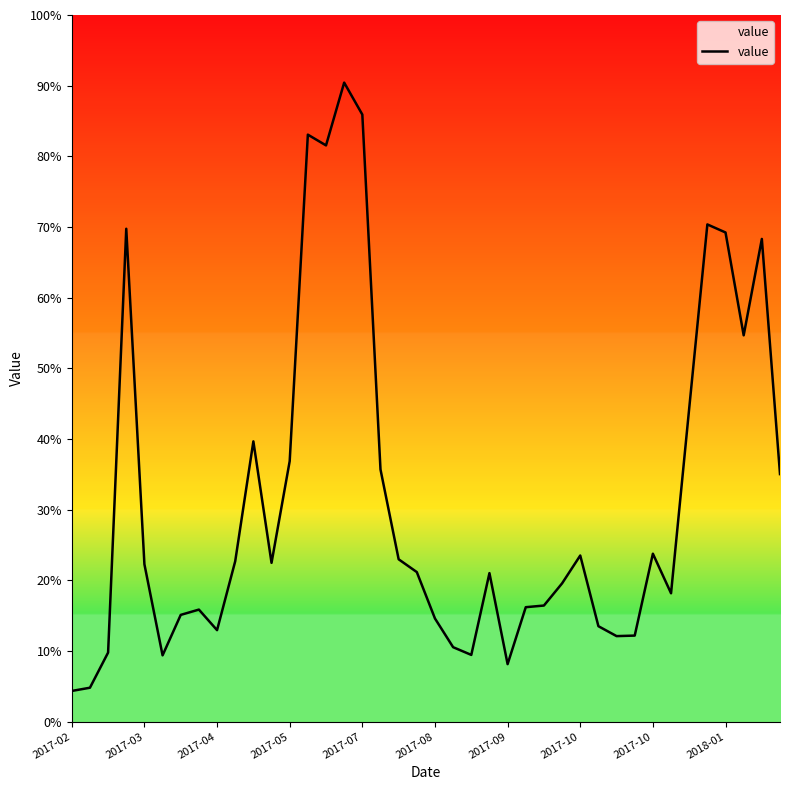

What is the sum of the values at 25 and 10?

55.9